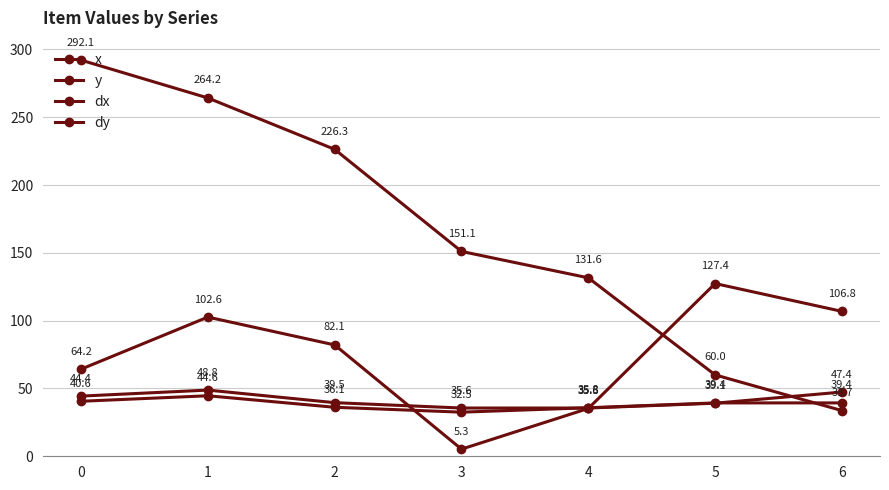

Does the chart have visible grid lines?

Yes